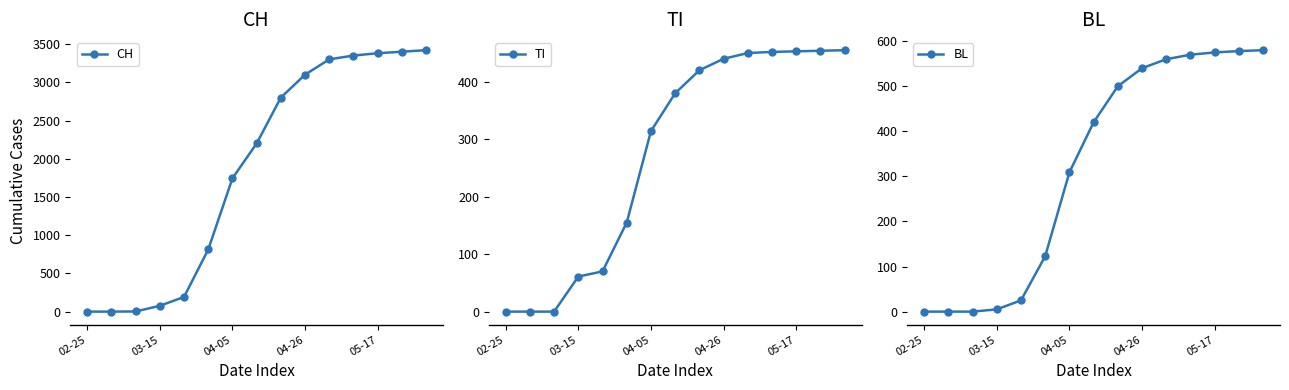

At which category is the sum across all series the highest?

14